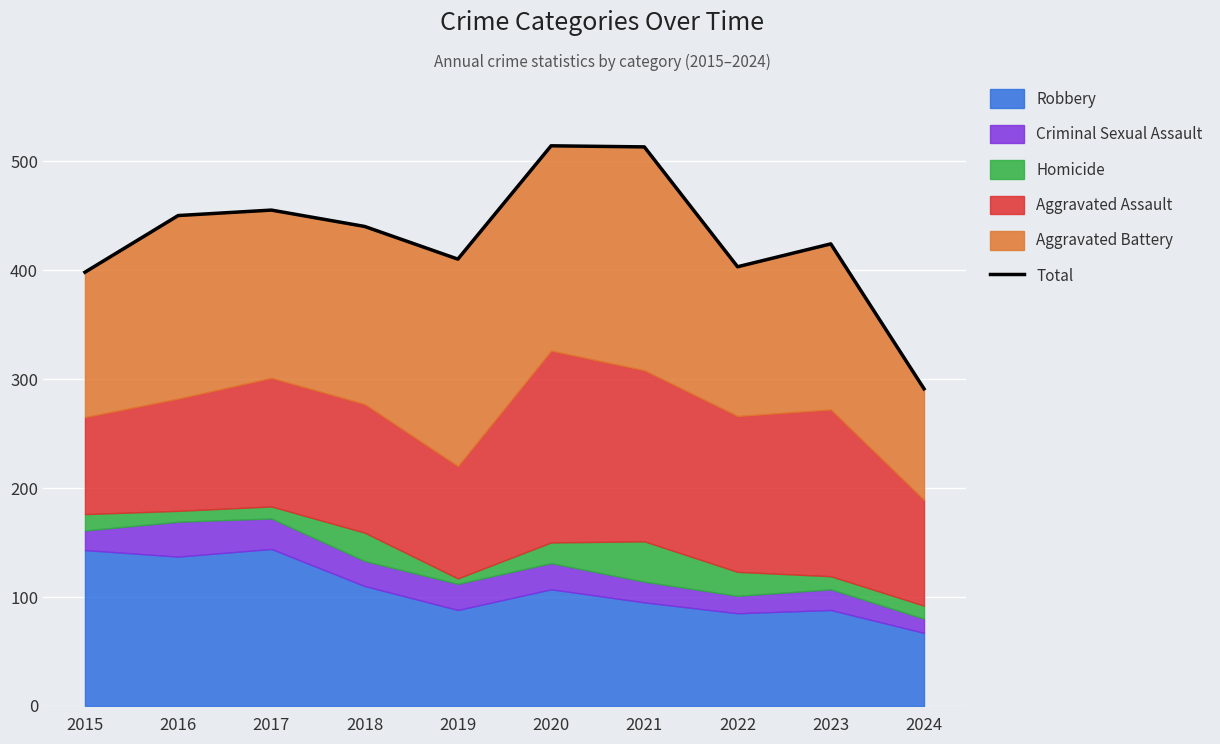

The value at 2020 is 126. True or false?

False